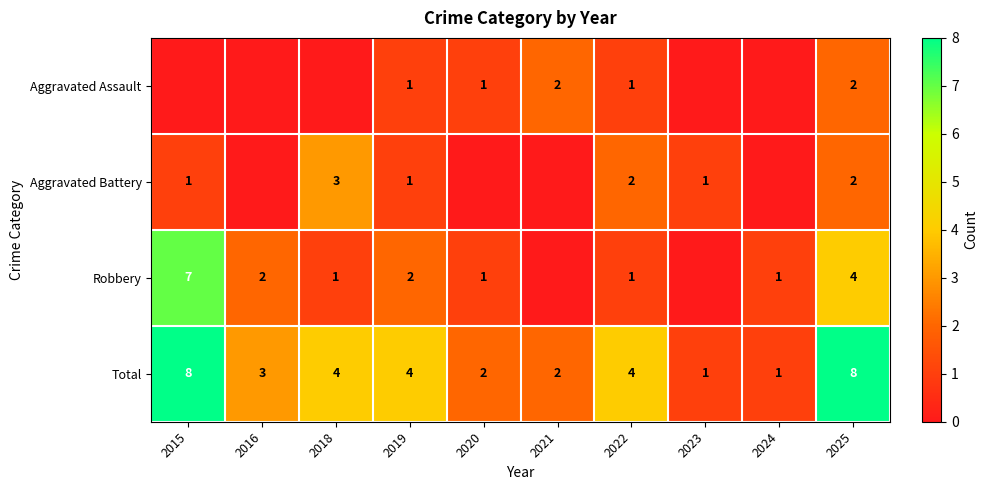

What is the difference between the maximum and second lowest values in the Total series?

7